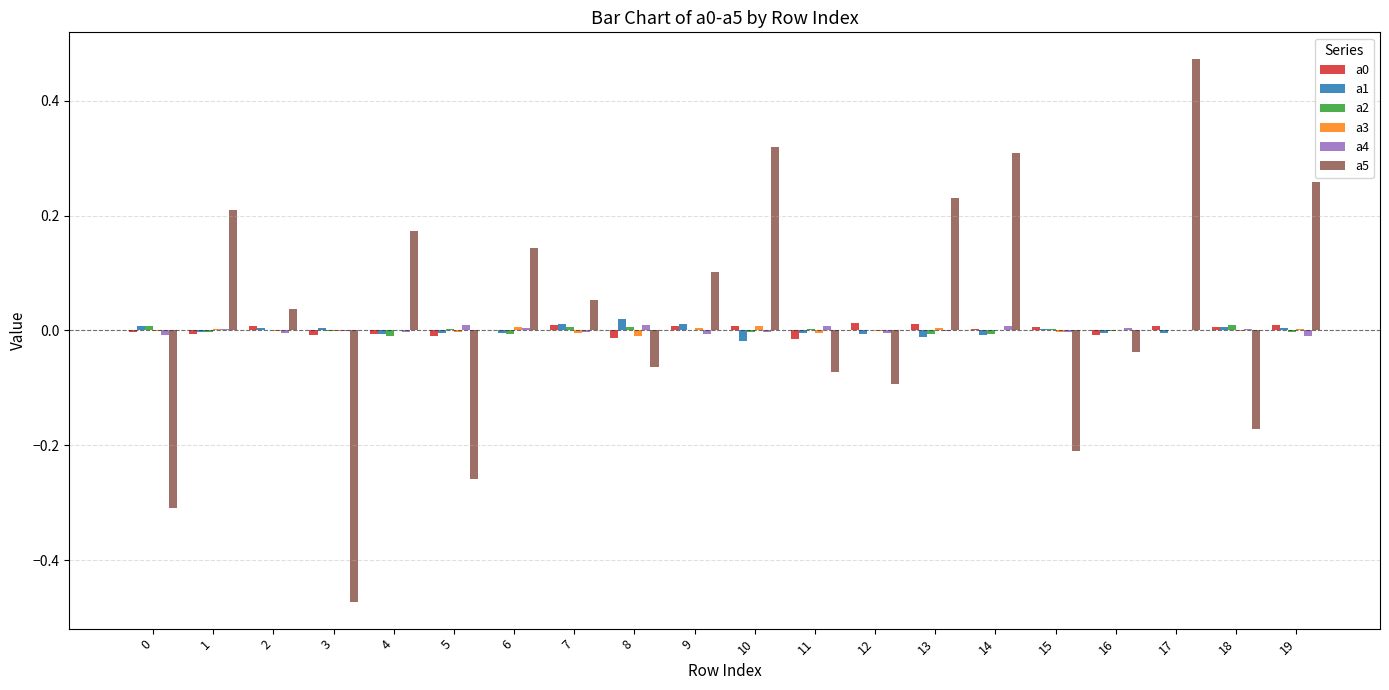

How many groups of bars are there?

20